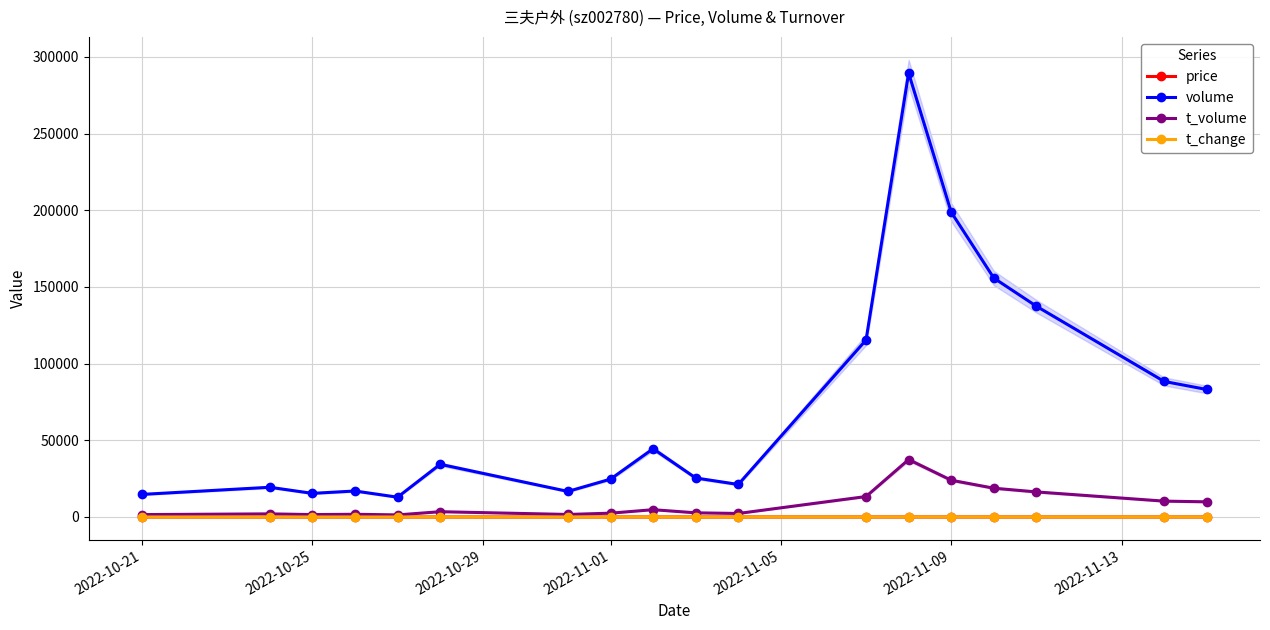

True or false: t_change has more than 0 points higher than both neighbors.

True